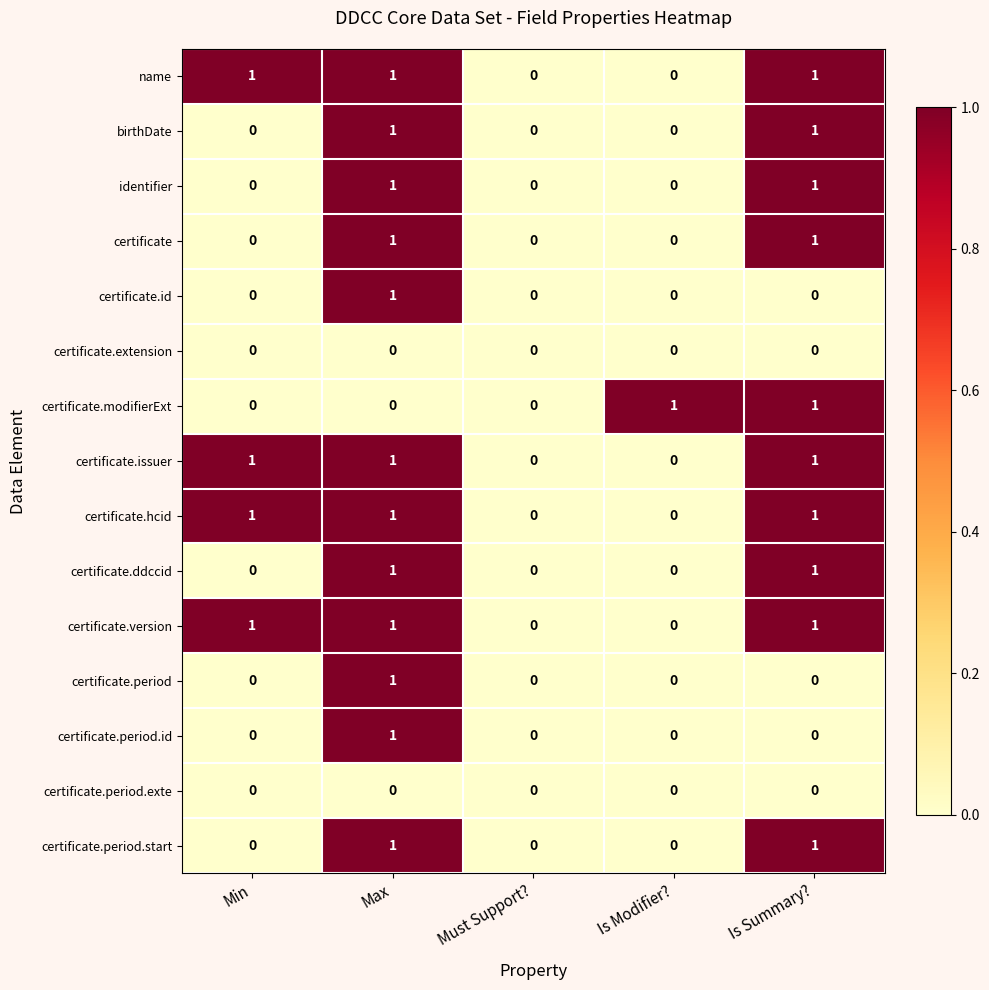

True or false: certificate.modifierExt has a value of 0 at Must Support?.

True